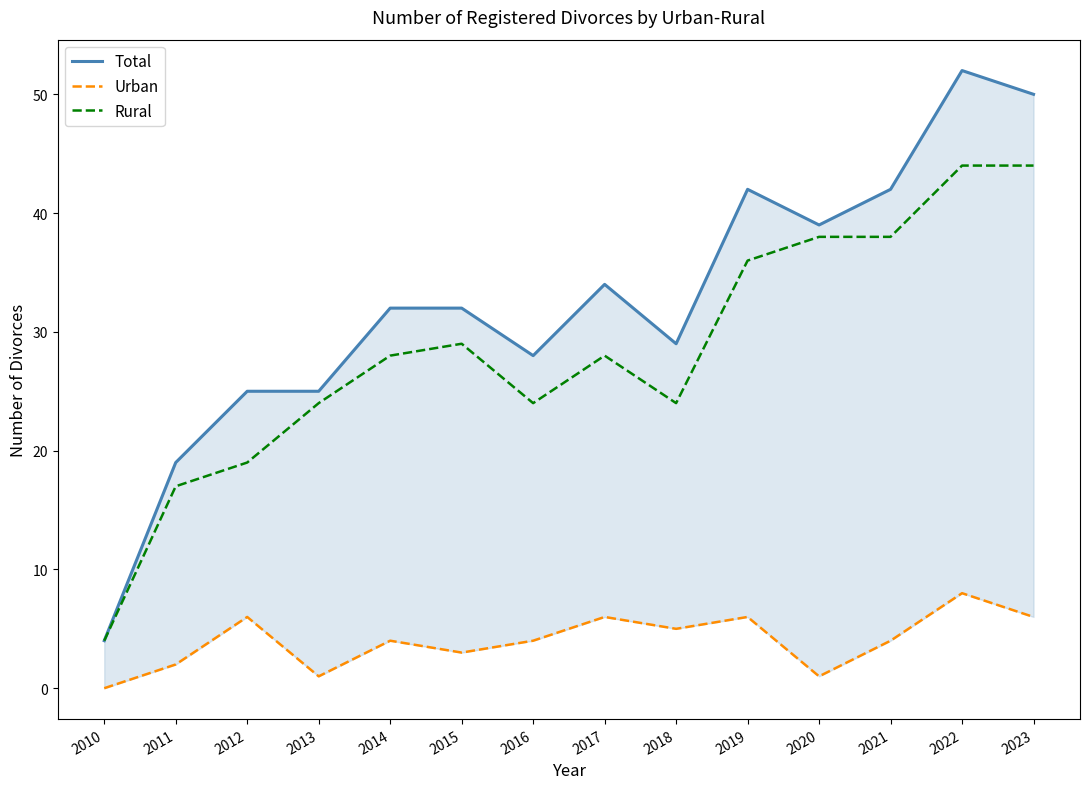

What is the difference between the second highest and second lowest values in the Rural series?

27